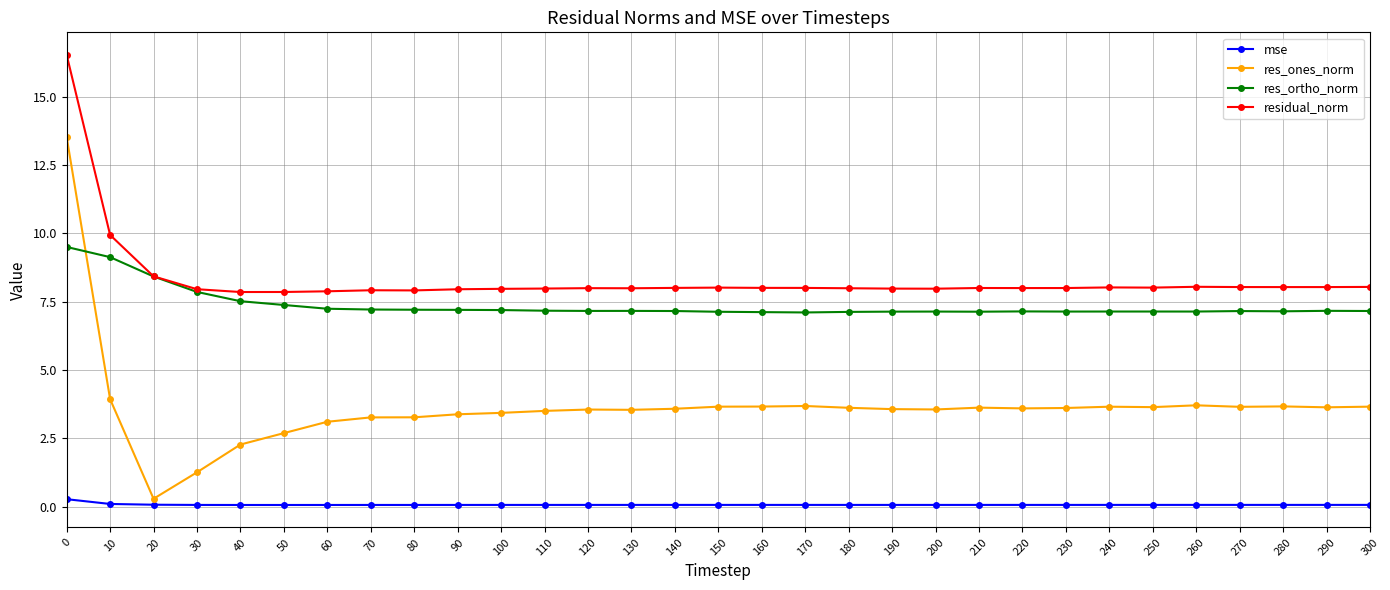

Between 10 and 30, which series saw the biggest shift?

res_ones_norm